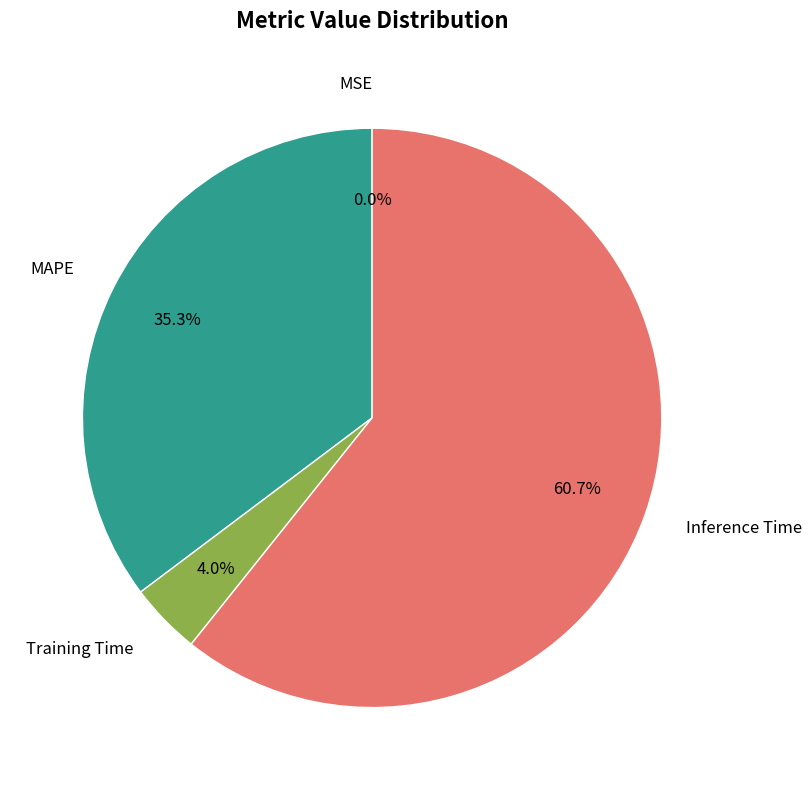

Which slice represents more than half of the pie?

Inference Time